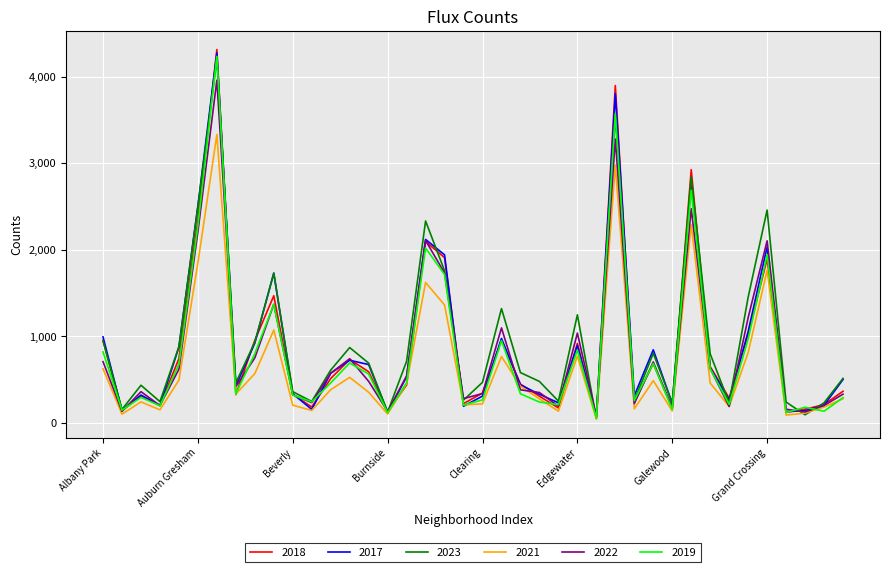

Which series has the widest spread of values?

2018